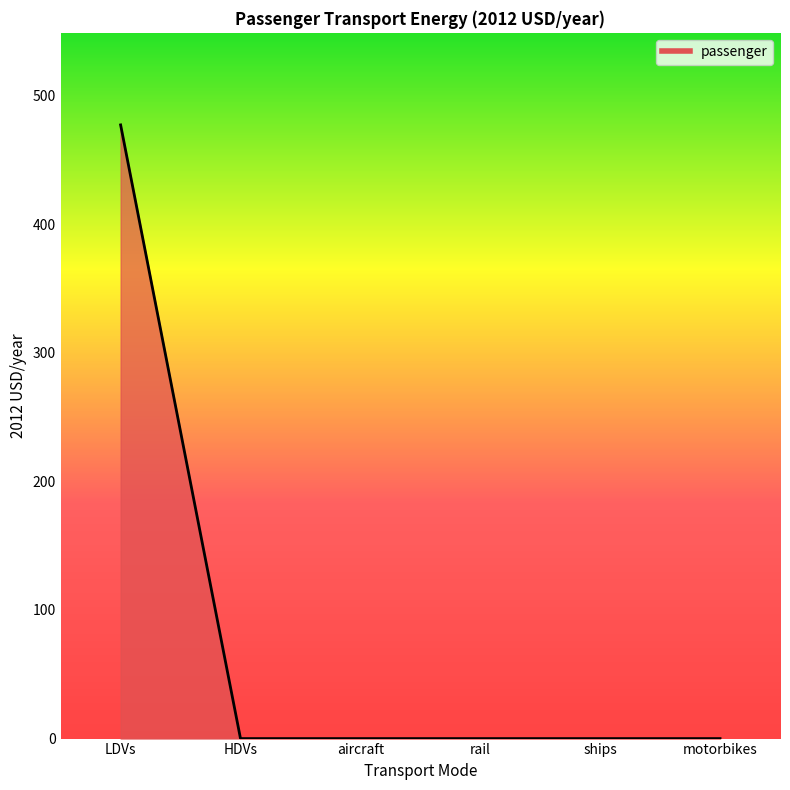

How many distinct data groups are displayed?

1